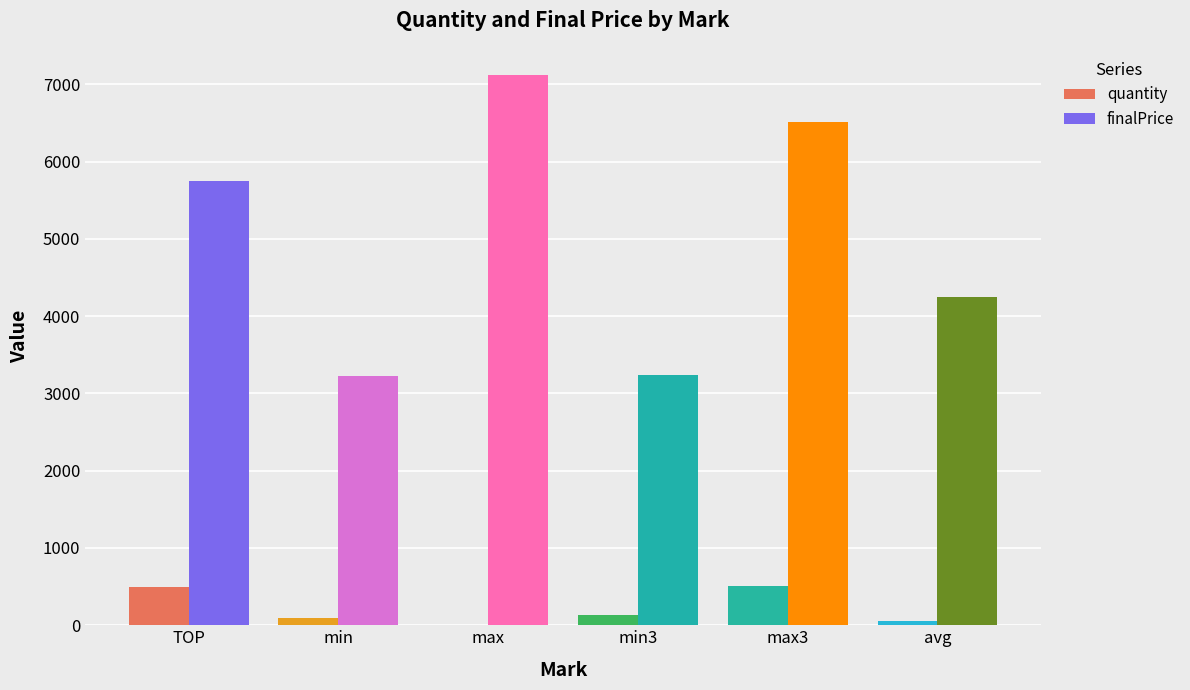

What is the sum of the quantity values at max and max3?

515.0